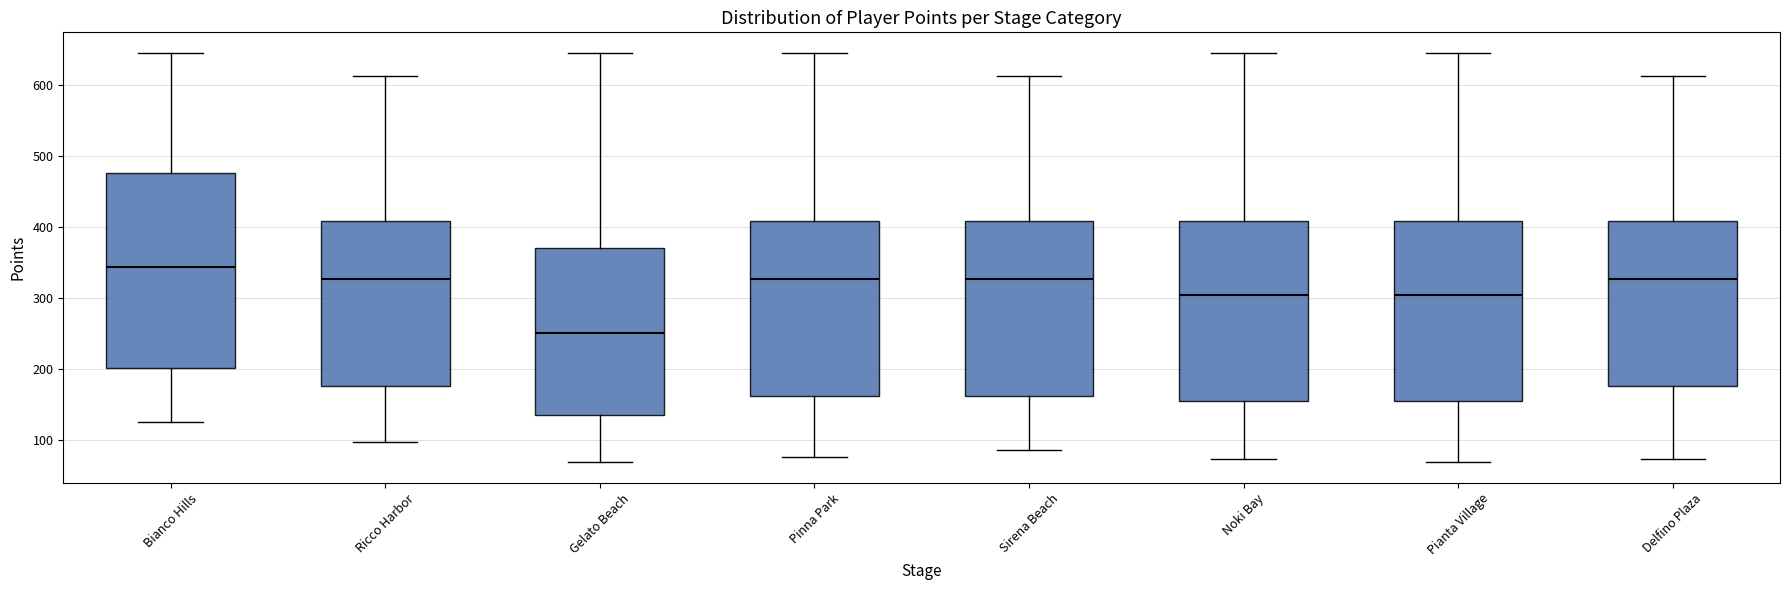

Which box has the lowest median line?

Gelato Beach